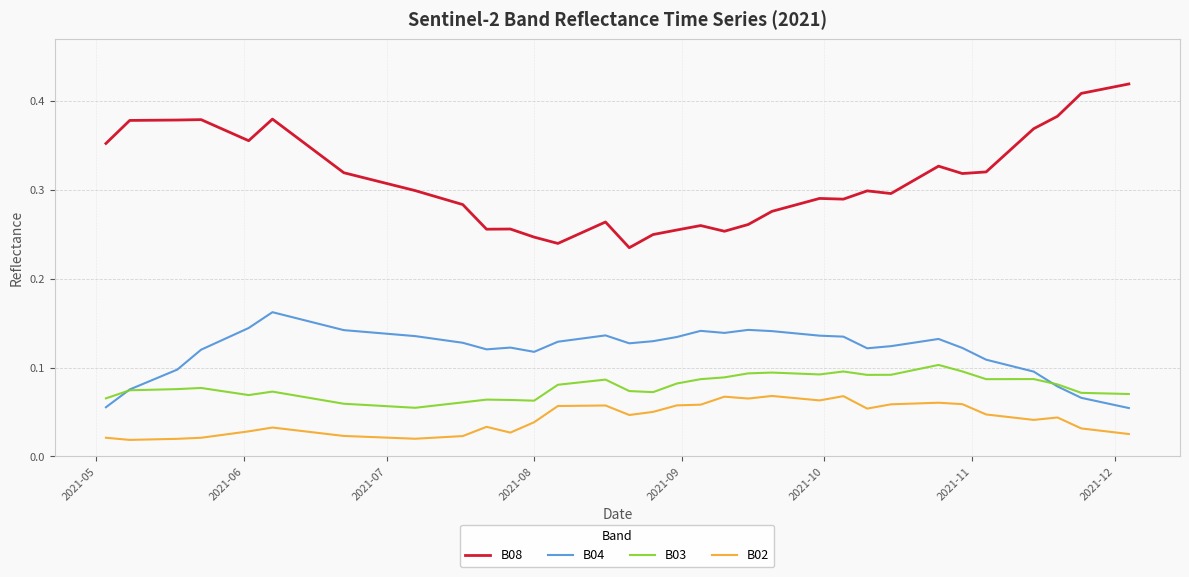

How many B03 values are between 0 and 1?

40